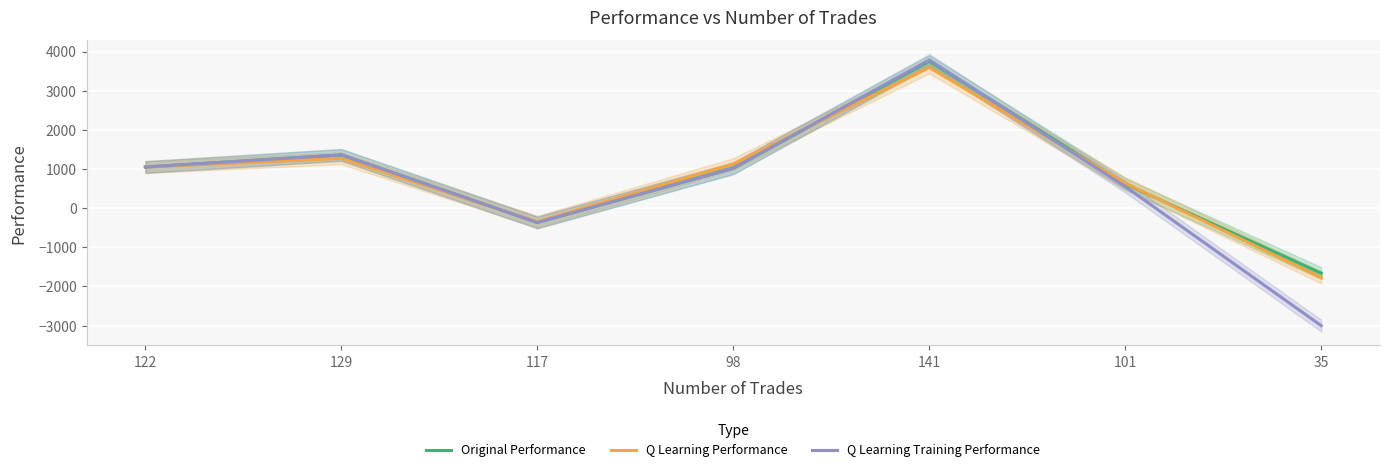

How many values in the Q Learning Training Performance series are below 1019?

3